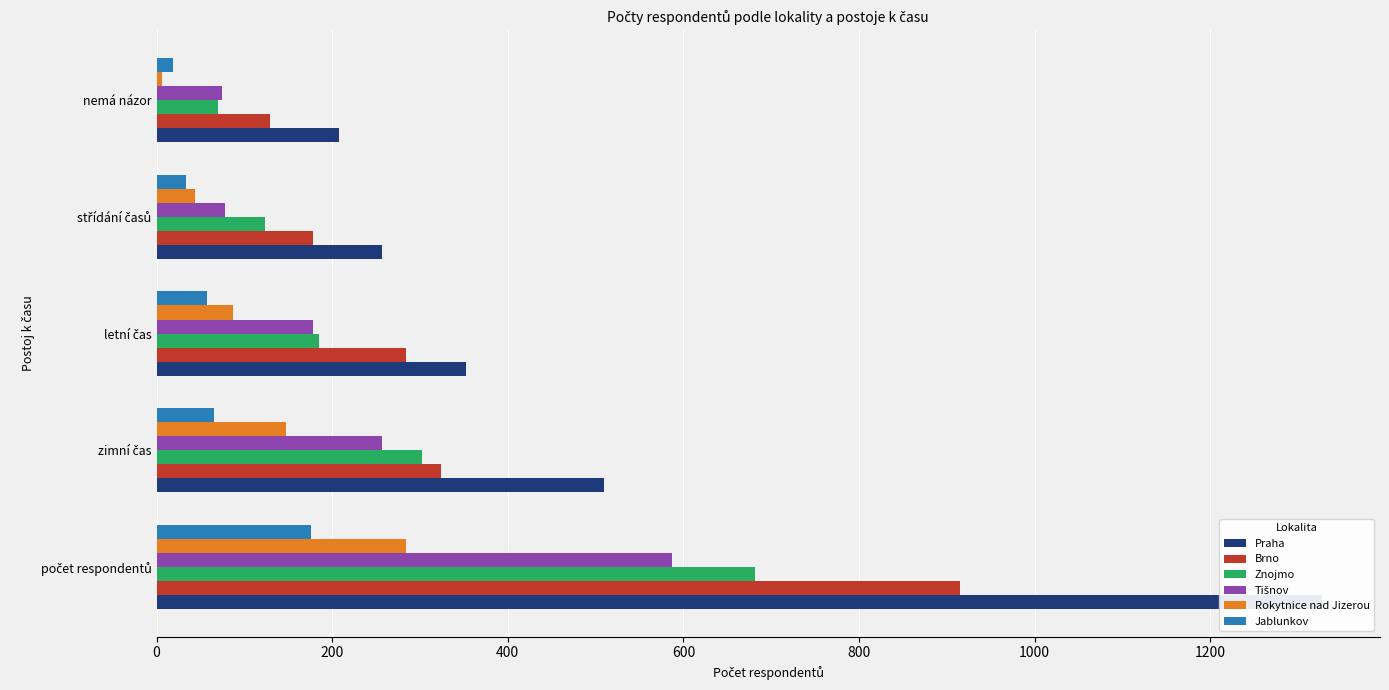

How many data points in Jablunkov are above 58?

2